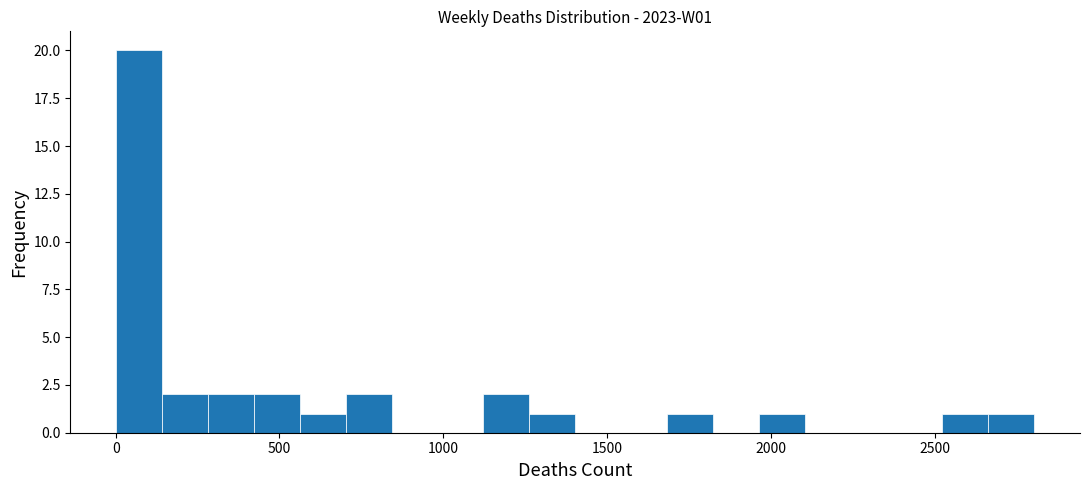

Around what value on the x-axis is the tallest bar? Give the approximate position of its centre, as read against the axis.

50